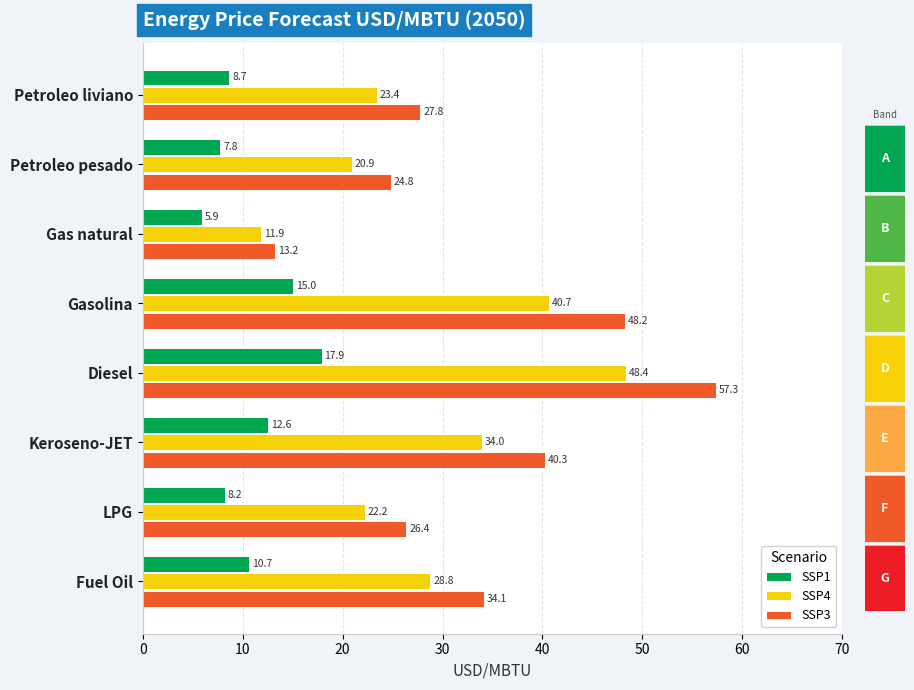

List the labels in order of SSP4 value, smallest first.

Gas natural, Petroleo pesado, LPG, Petroleo liviano, Fuel Oil, Keroseno-JET, Gasolina, Diesel